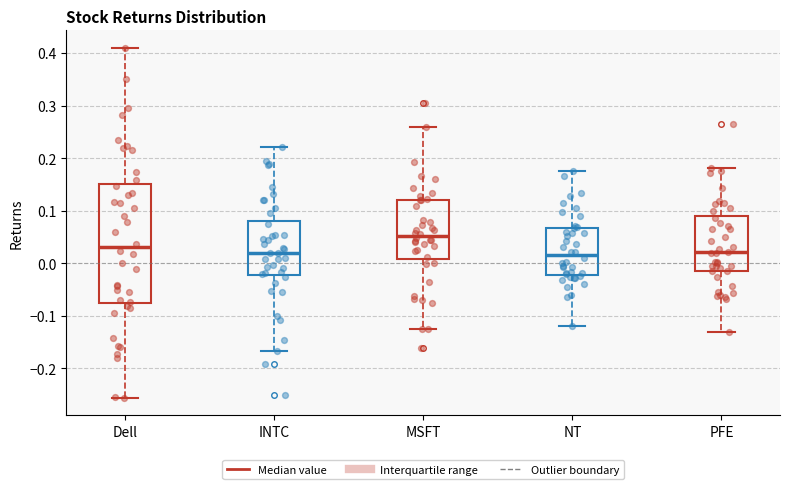

Where does the median line of the box for INTC sit on the y-axis? The values are not printed on the chart, so give them approximately, as read against the axis.

0.02